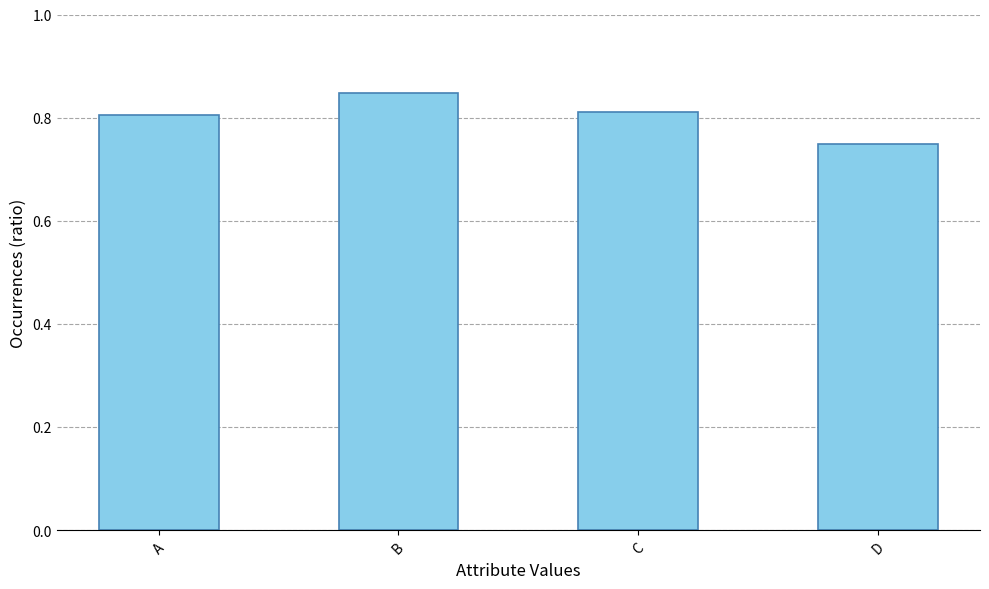

Which category has the highest value across all series?

B